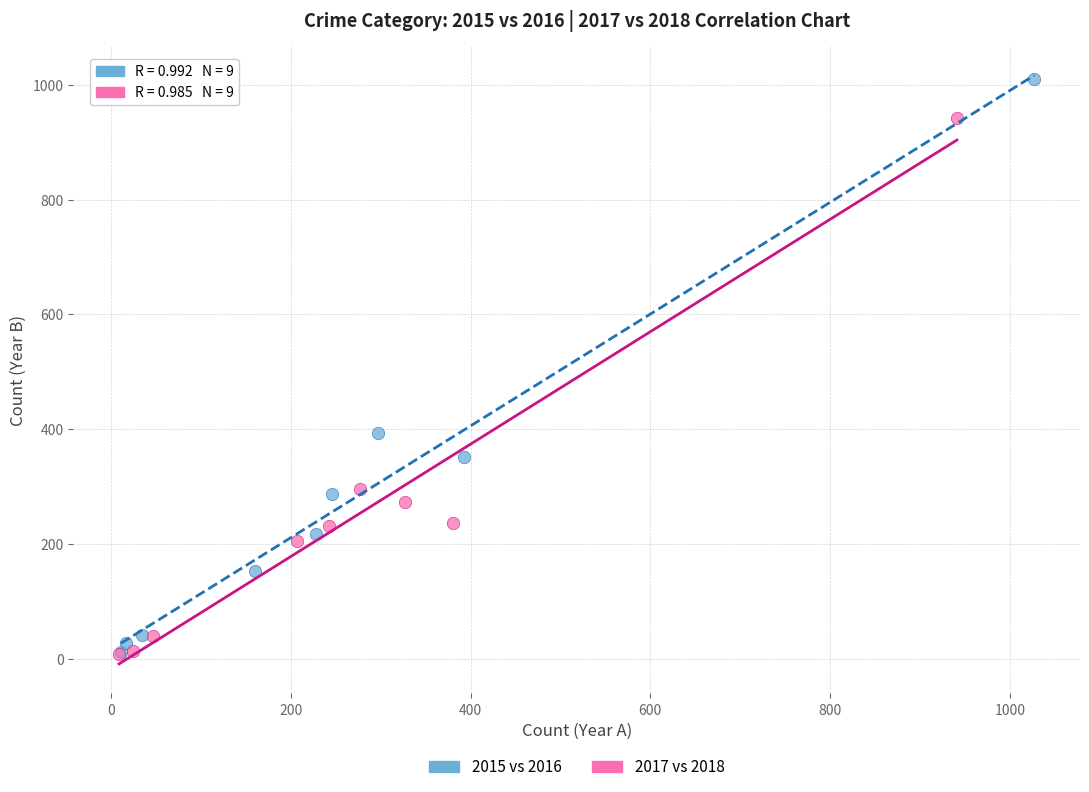

Which series reaches the maximum Y coordinate?

2015 vs 2016